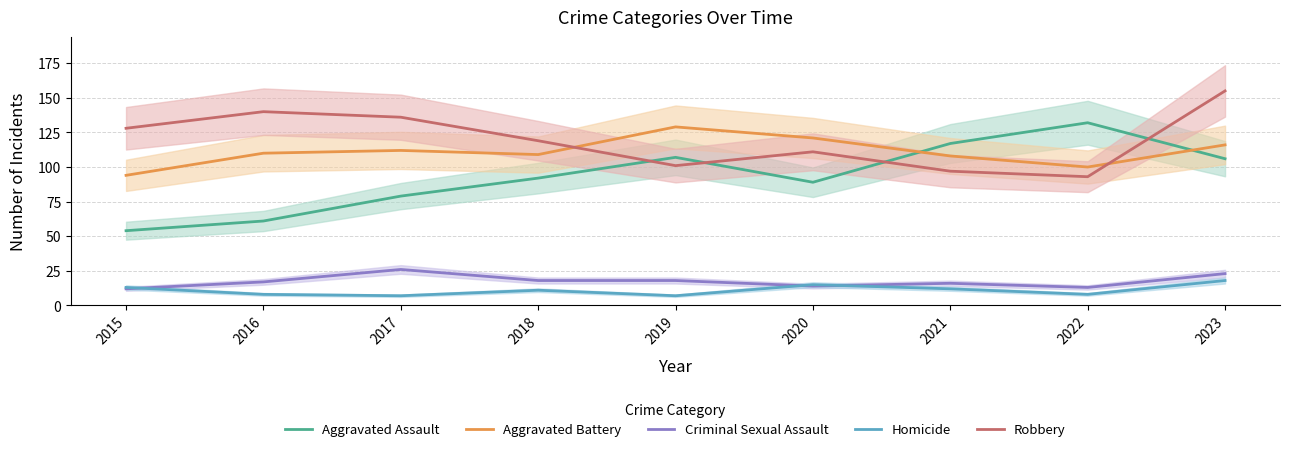

Which has a higher value, 2016 or 2019?

2019